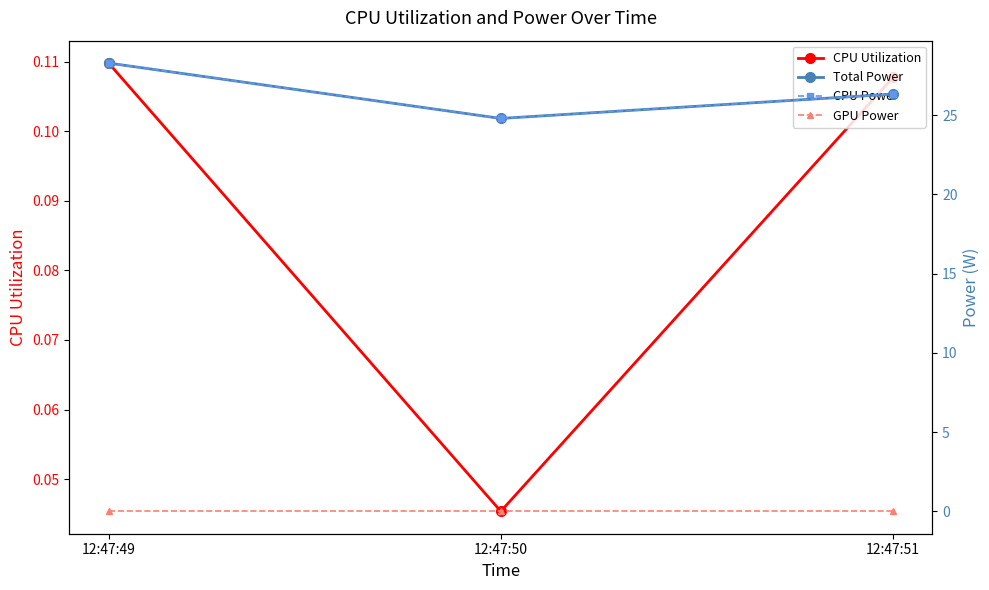

Which series changed the most between 12:47:49 and 12:47:50?

Total Power